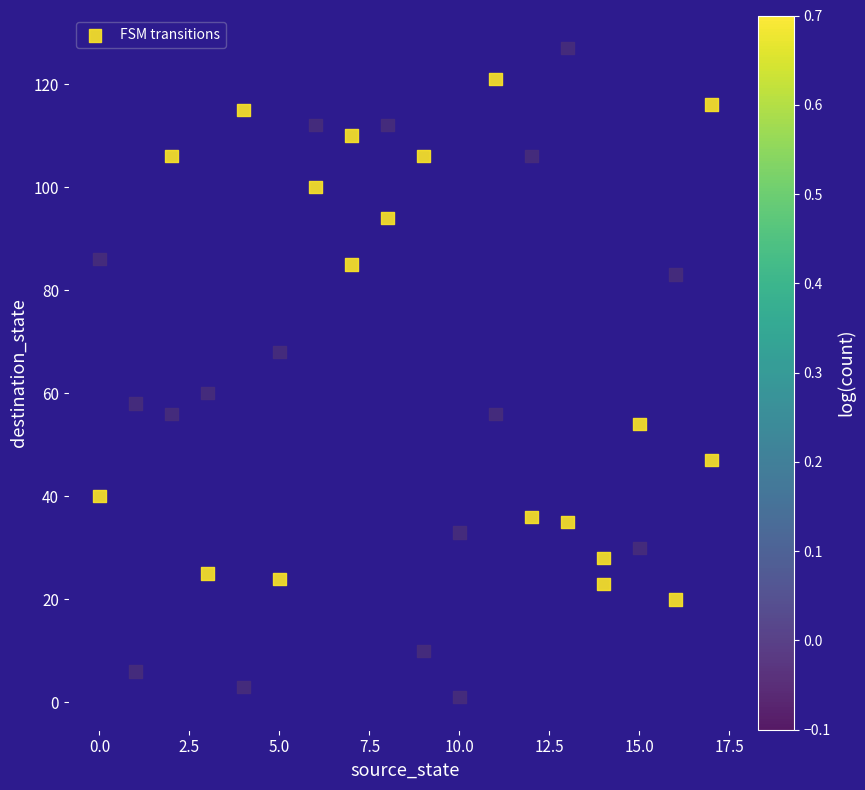

What is the range of Y values (max minus min)?

126